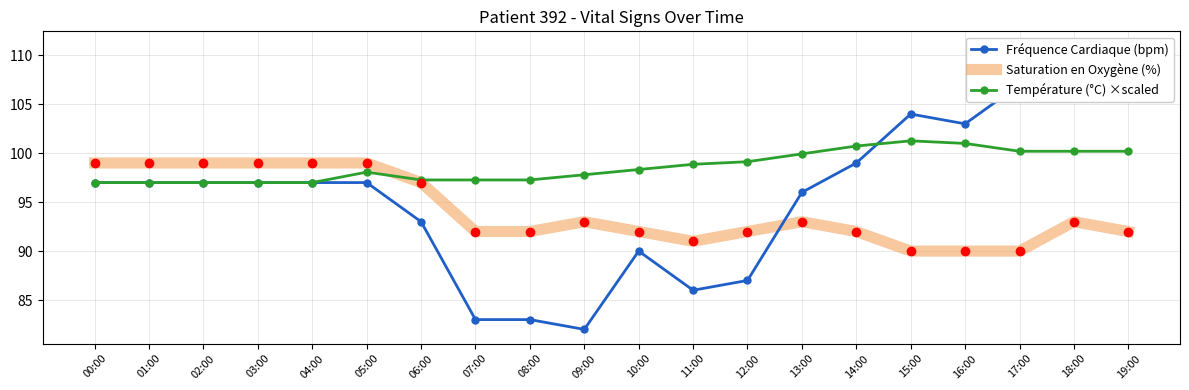

At which category does the chart reach its minimum across all series?

09:00